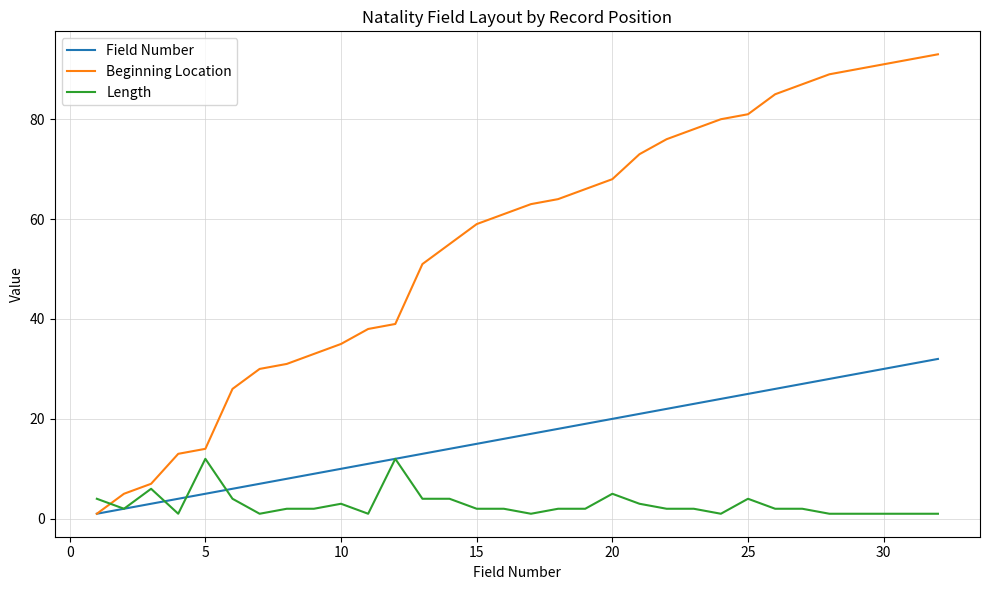

Does the chart have visible grid lines?

Yes